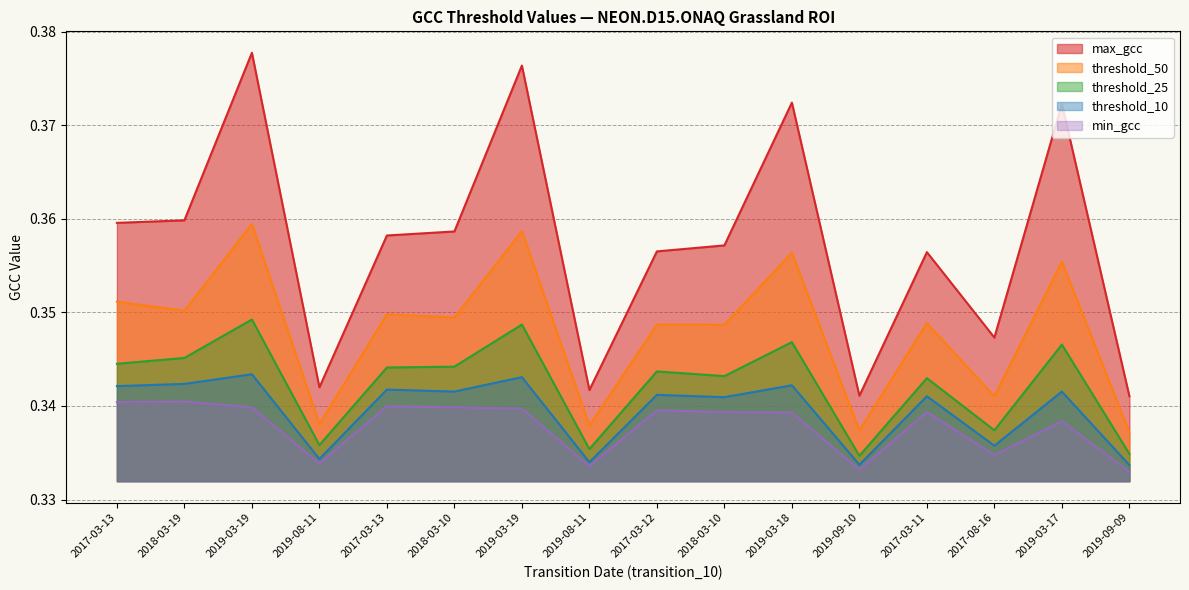

Does the chart display data point markers on the line(s)?

No